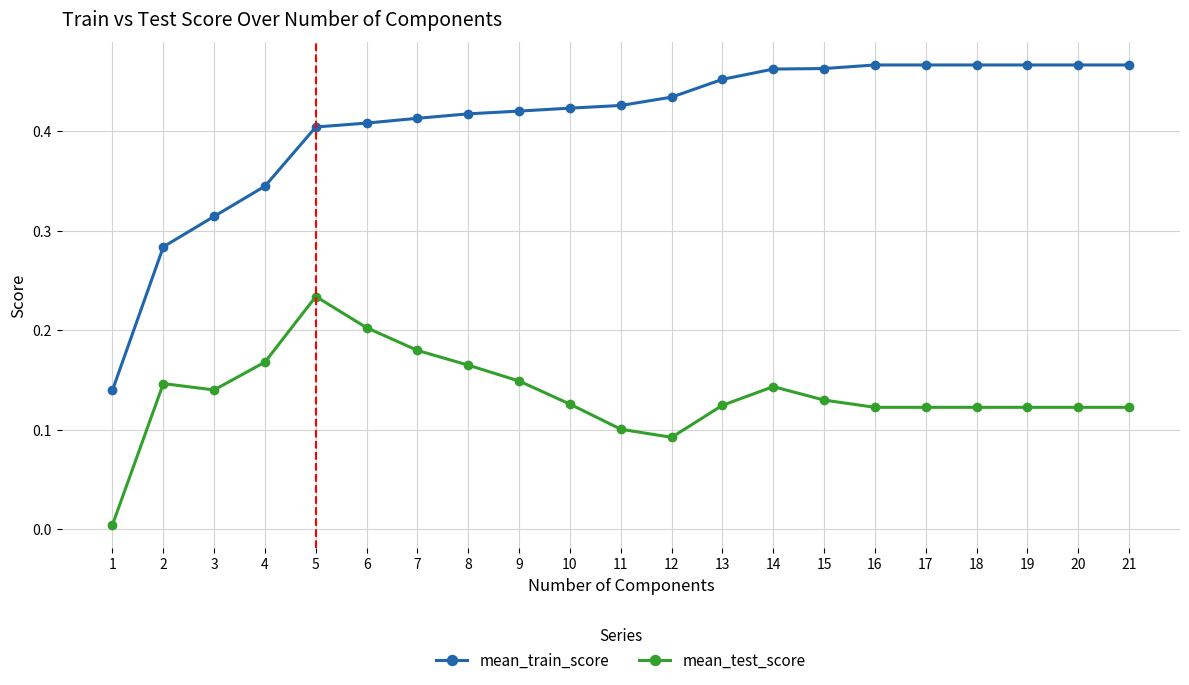

True or false: mean_train_score and mean_test_score intersect in this chart.

False